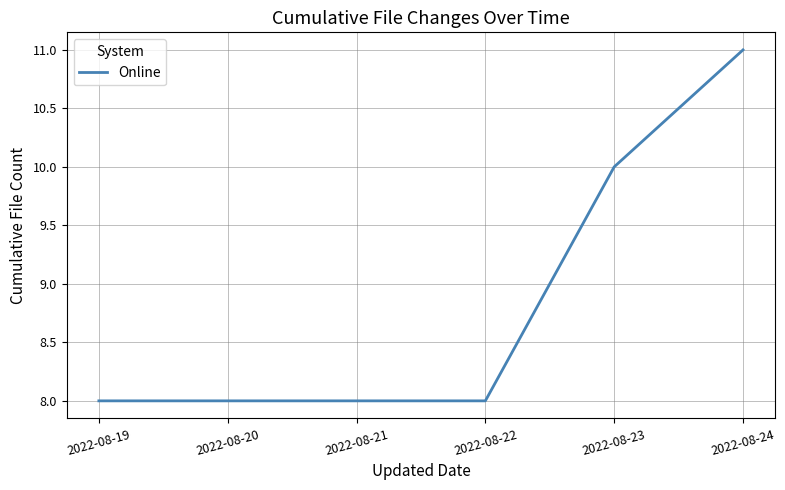

What is the sum of the values at 2022-08-24 and 2022-08-23?

21